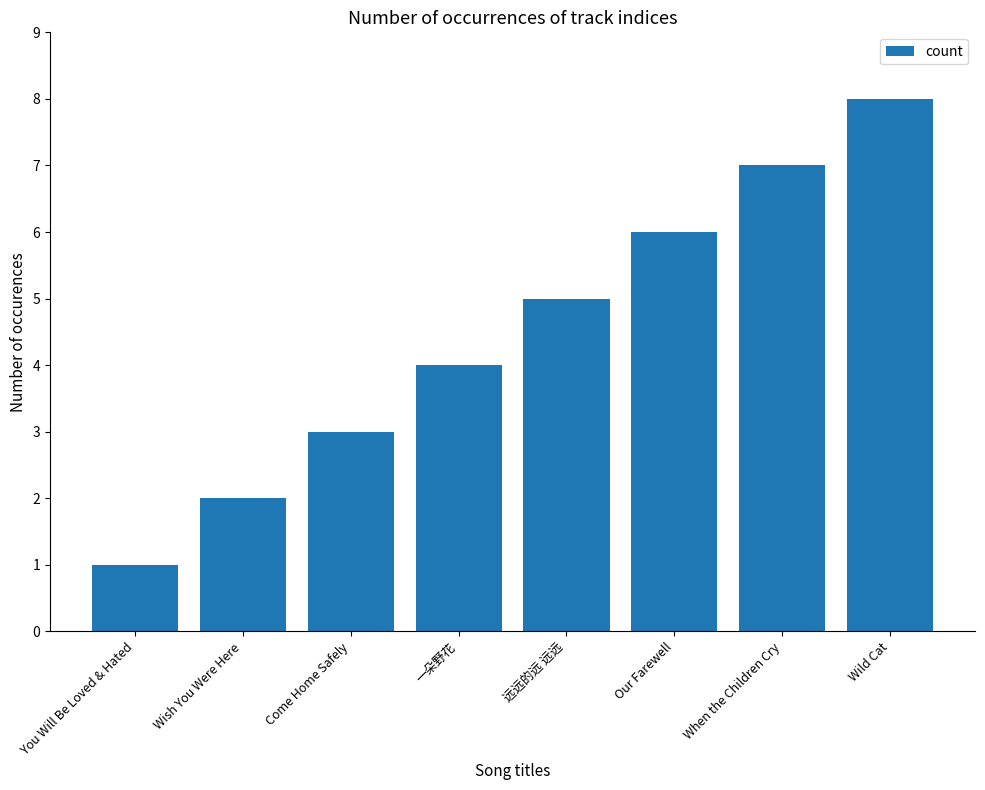

Reading right to left, list all the values displayed in this chart.

8	7	6	5	4	3	2	1